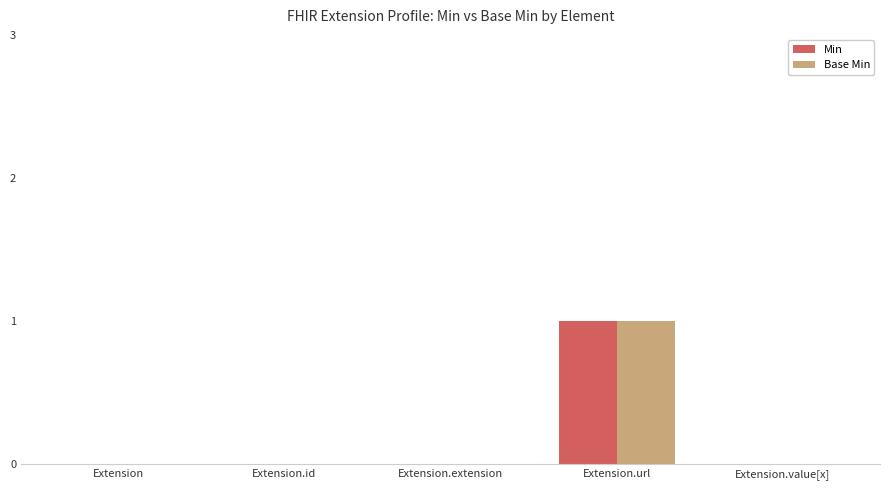

What is the sum of the Min values at Extension.url and Extension.value[x]?

1